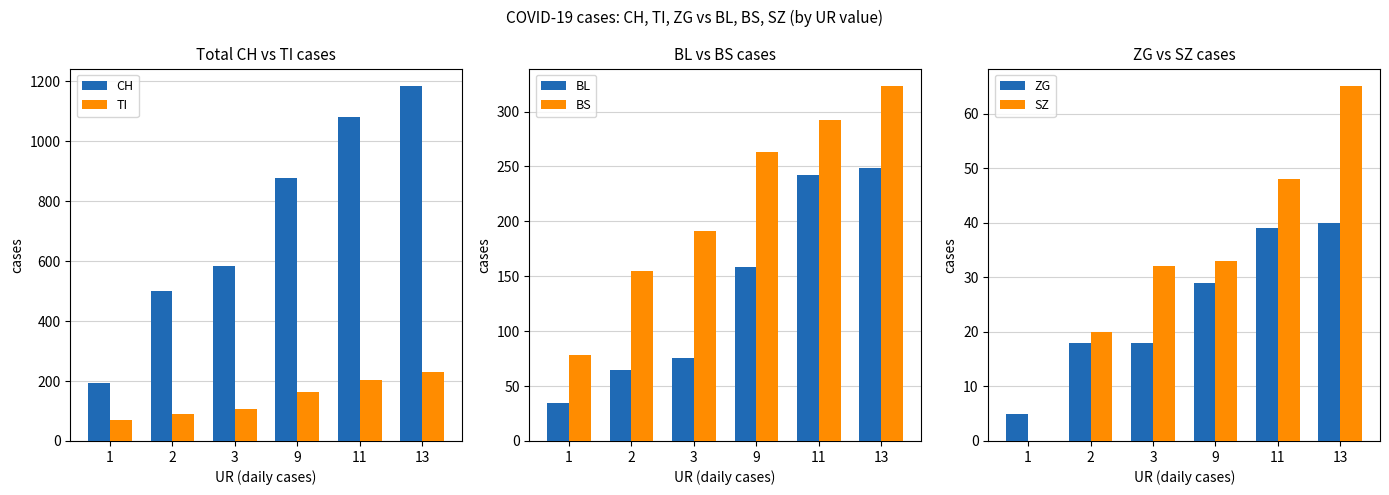

What is the value of the BS bar at the 1st from the left?

78